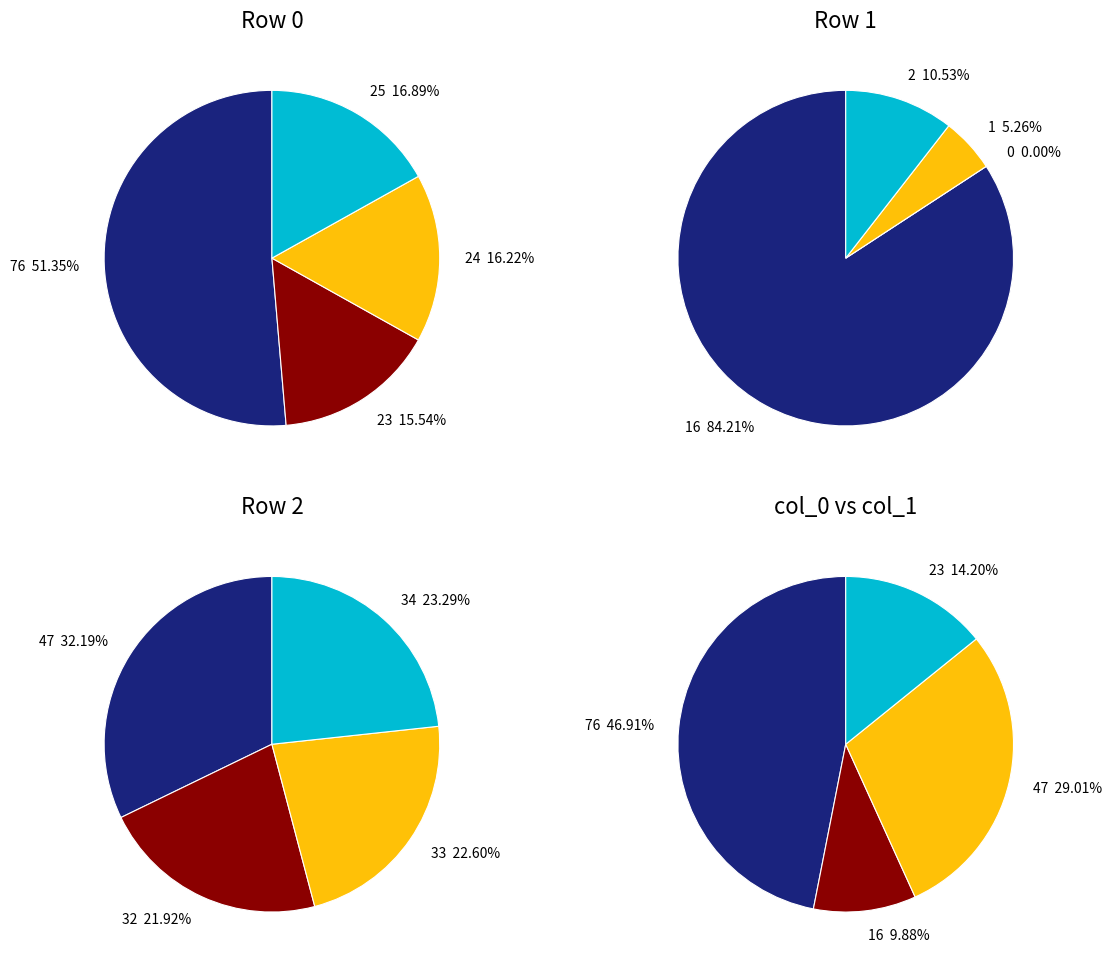

What percentage is the col_1 slice, to the nearest percent?

22%